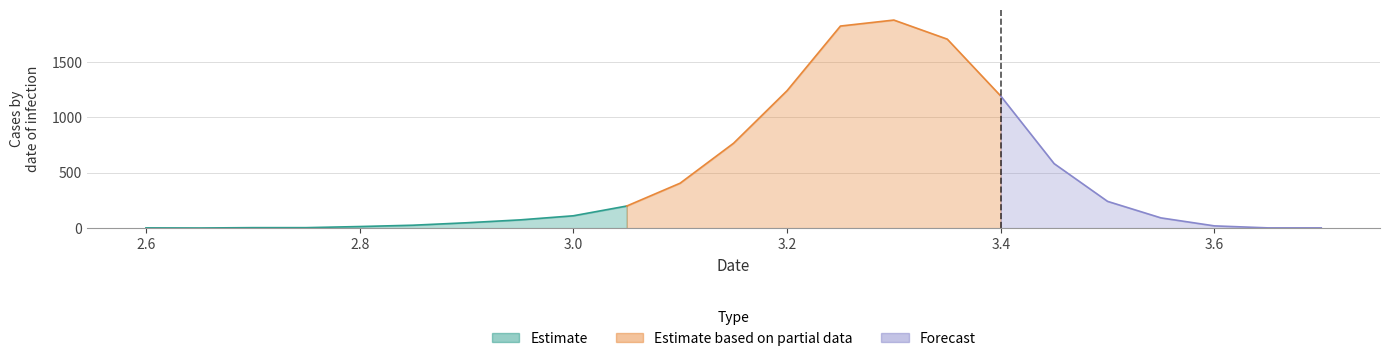

Between 2.9 and 3.2, which is larger?

3.2